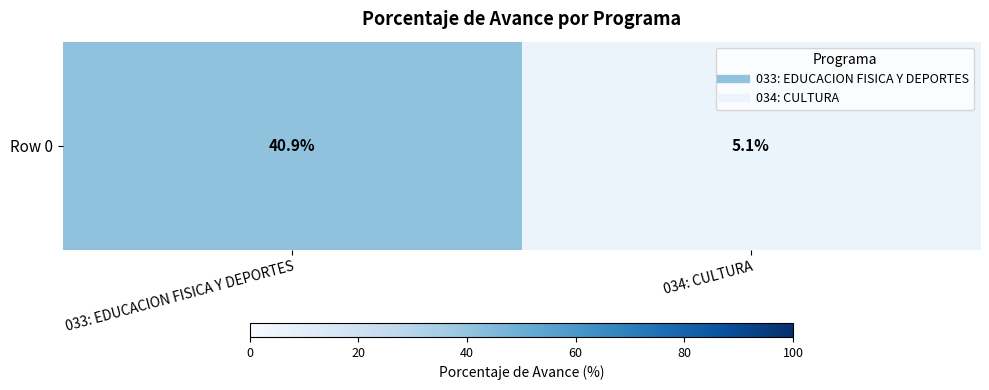

The chart shows a value of 40.9 at 033: EDUCACION FISICA Y DEPORTES. True or false?

True